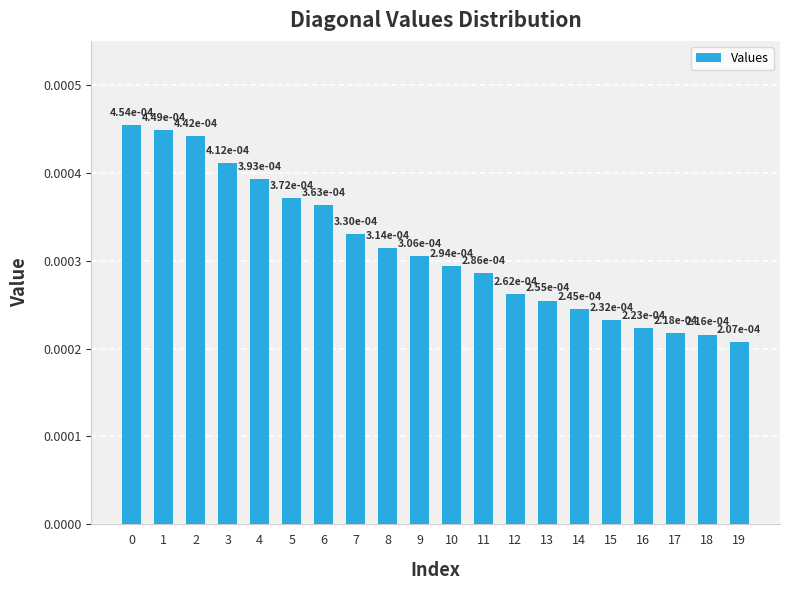

Count the values in the range 0 to 1.

20